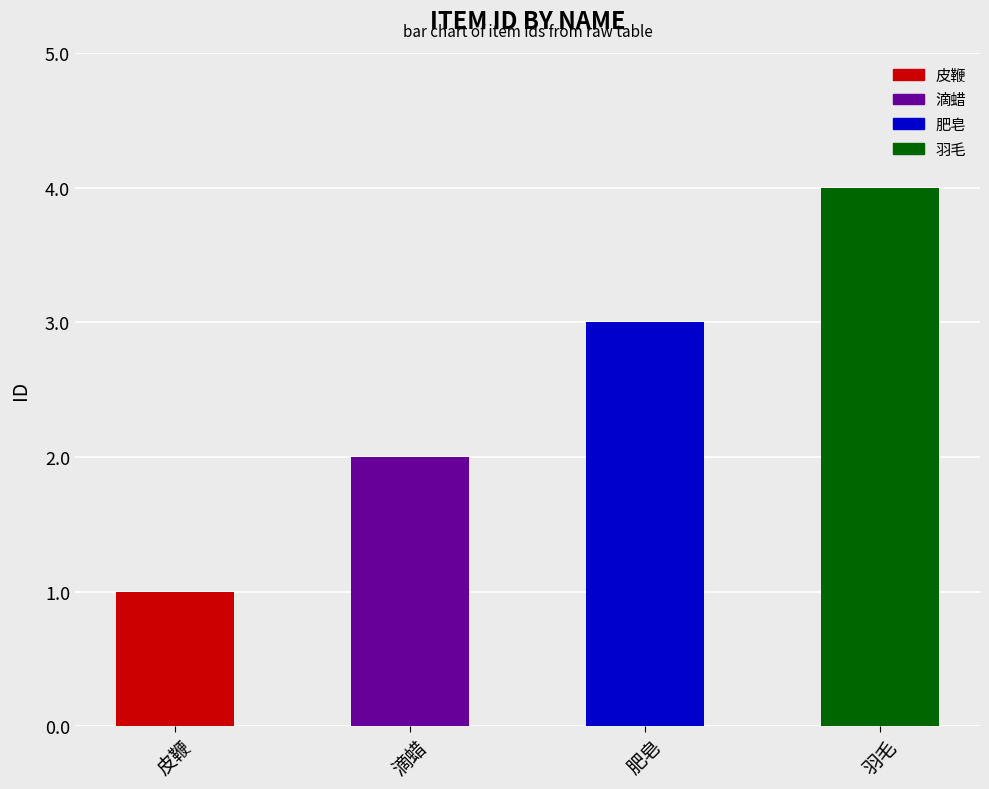

Count the values in the range 2 to 4.

3